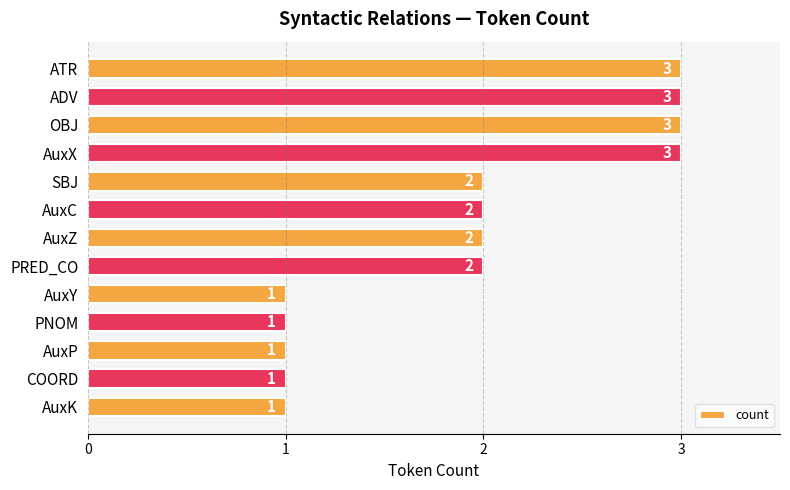

What is the minimum value shown in the chart?

1